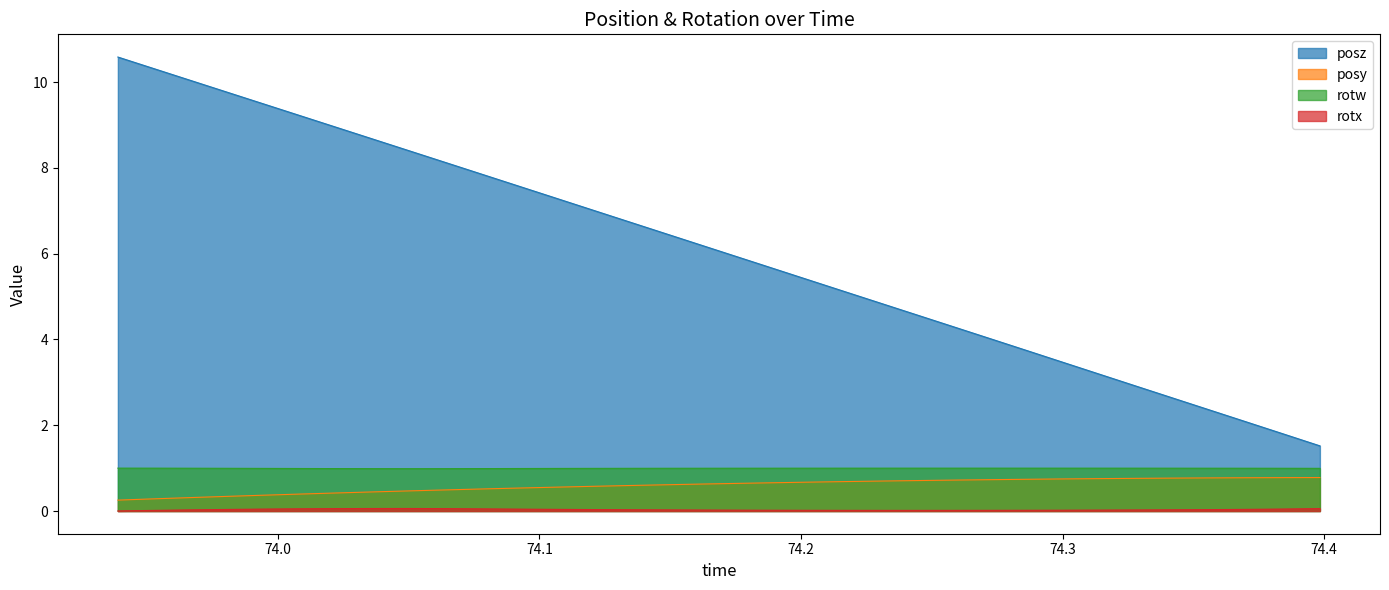

True or false: rotw and posz intersect in this chart.

False